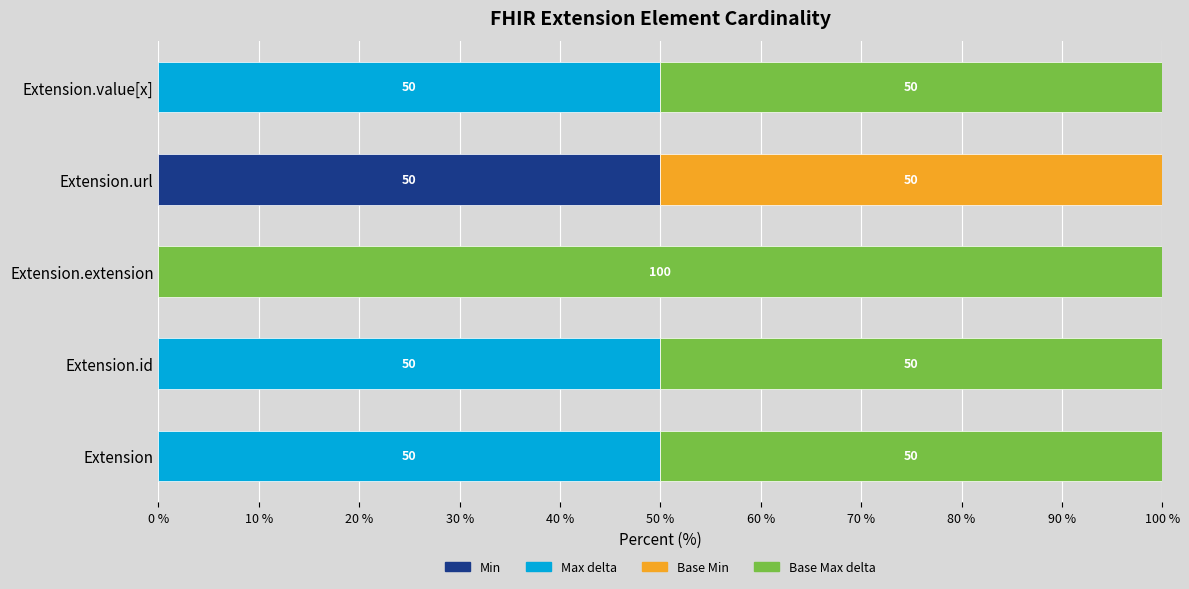

What is the total value across all series at Extension.id?

100